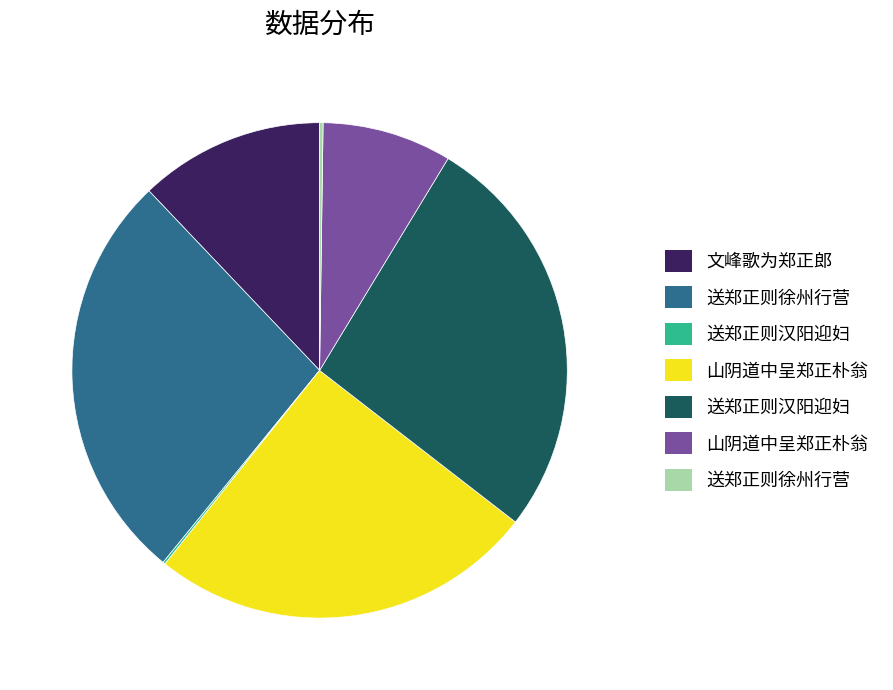

Is there any slice that represents more than half of the pie?

No